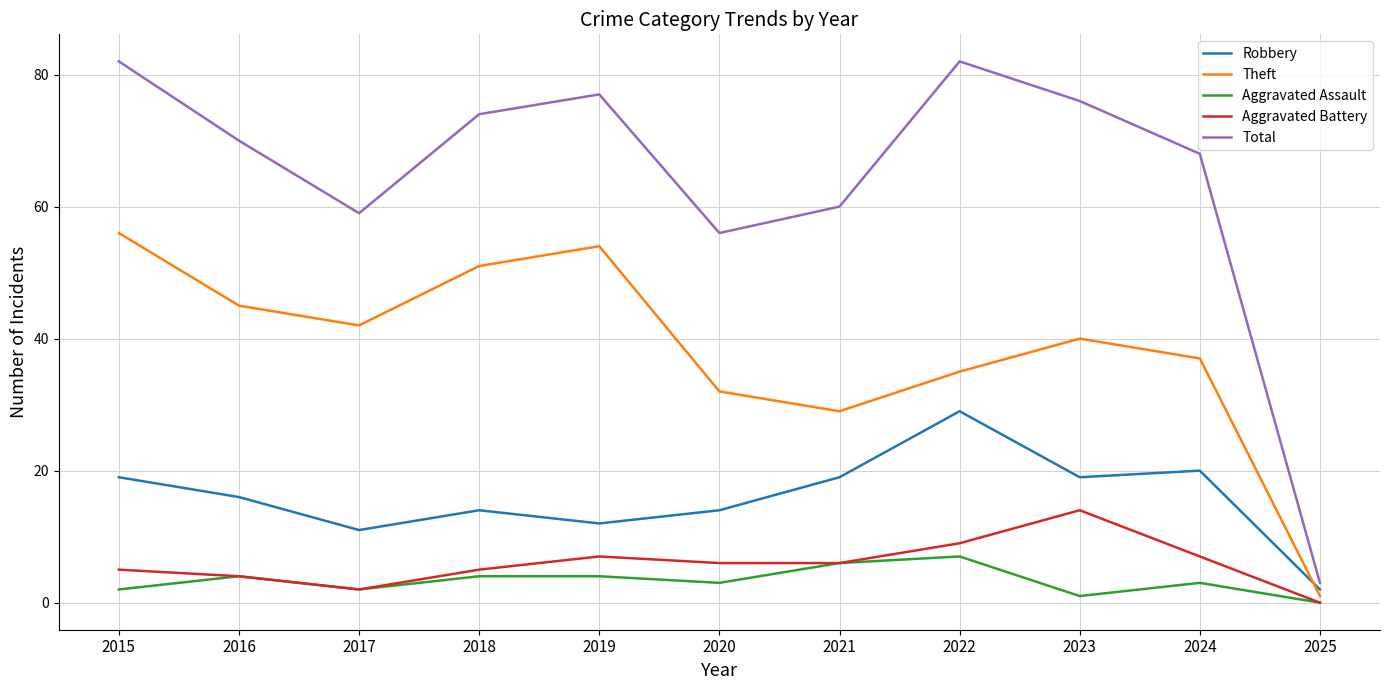

Reading left to right, extract all data points from this chart.

Robbery: 19	16	11	14	12	14	19	29	19	20	2
Theft: 56	45	42	51	54	32	29	35	40	37	1
Aggravated Assault: 2	4	2	4	4	3	6	7	1	3	0
Aggravated Battery: 5	4	2	5	7	6	6	9	14	7	0
Total: 82	70	59	74	77	56	60	82	76	68	3